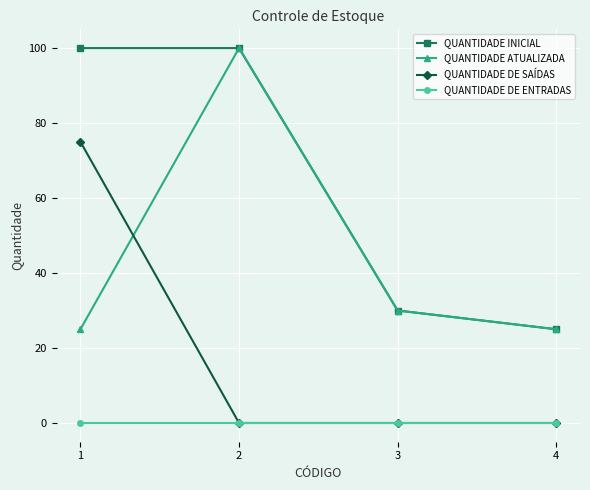

Which series has the largest total across all categories?

QUANTIDADE INICIAL